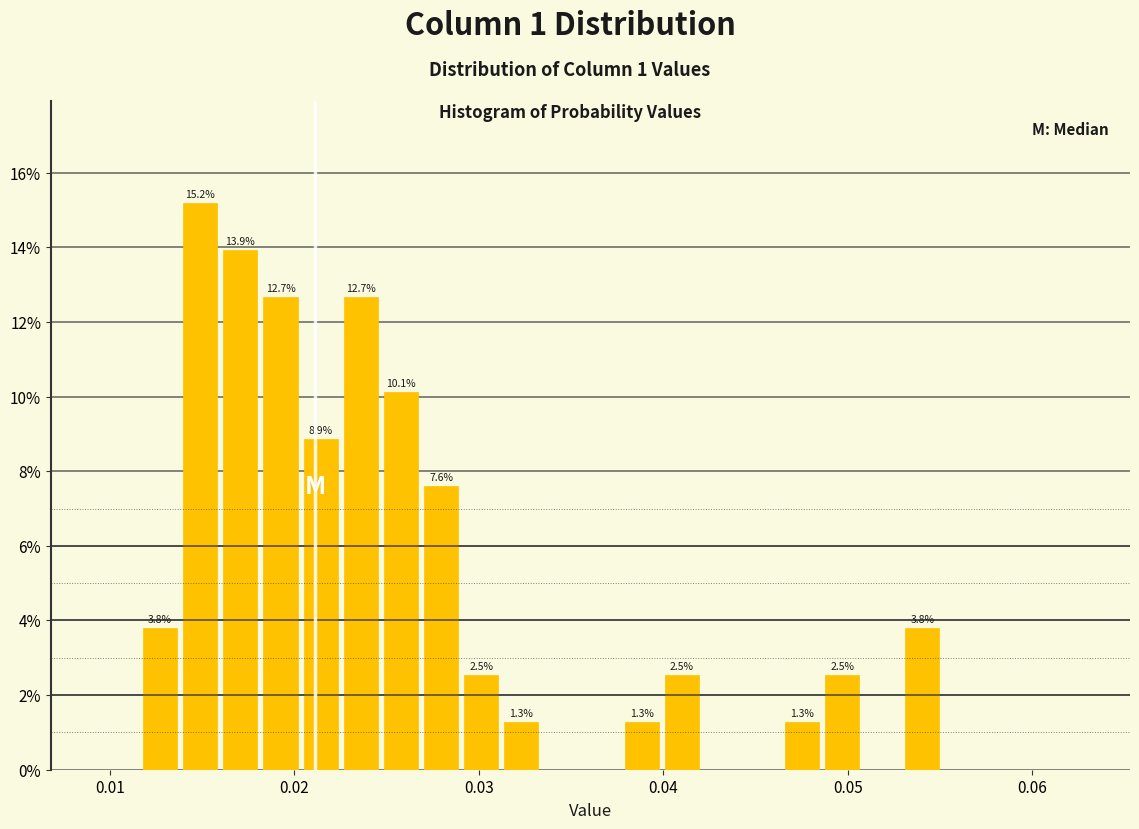

Around what value on the x-axis is the tallest bar? Give the approximate position of its centre, as read against the axis.

0.015